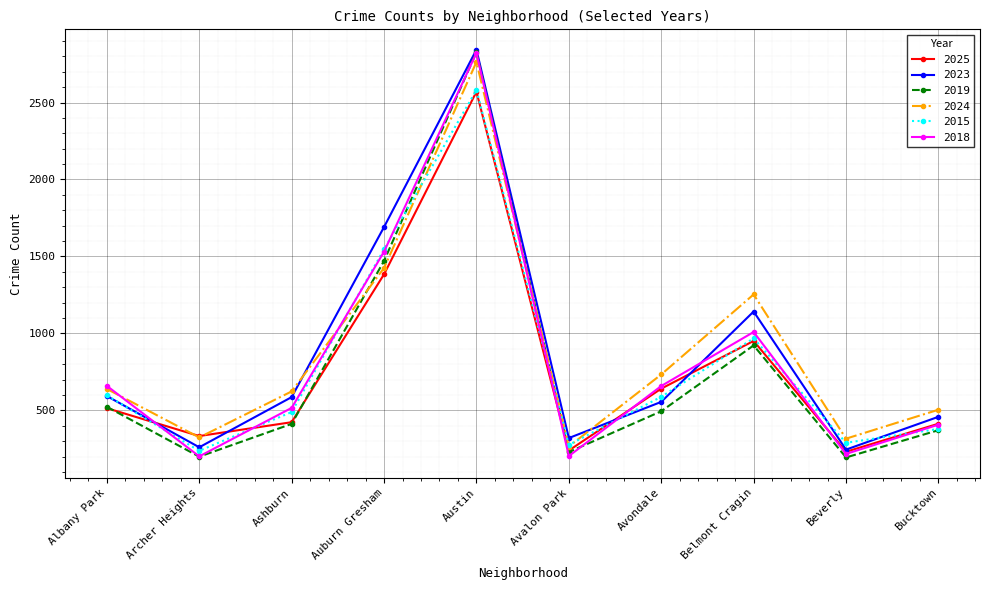

Does the chart have visible grid lines?

Yes